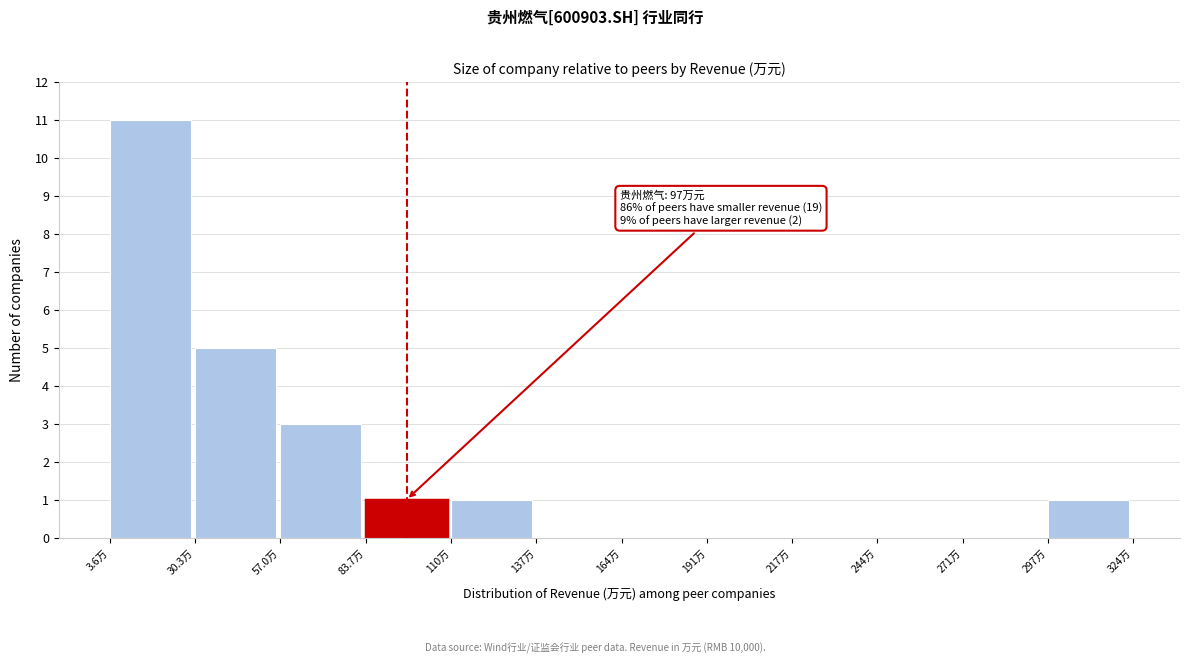

Reading left to right, extract all data points from this chart.

3.6万=11	30.3万=5	57.0万=3	83.7万=1	110万=1	137万=0	164万=0	191万=0	217万=0	244万=0	271万=0	297万=1